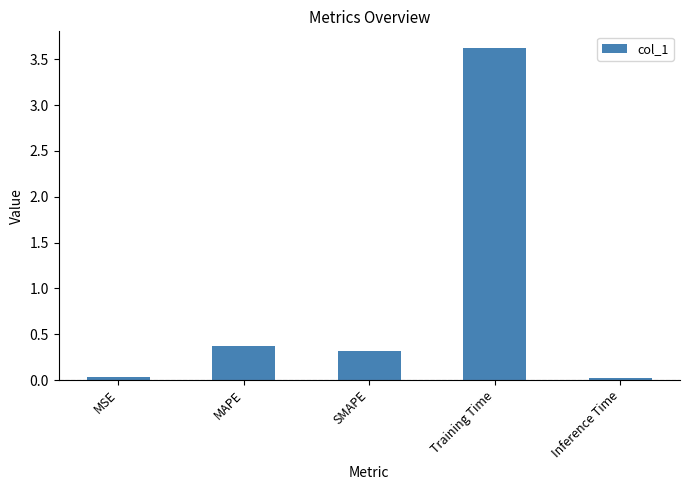

What is the label of the 4th bar from the left?

Training Time